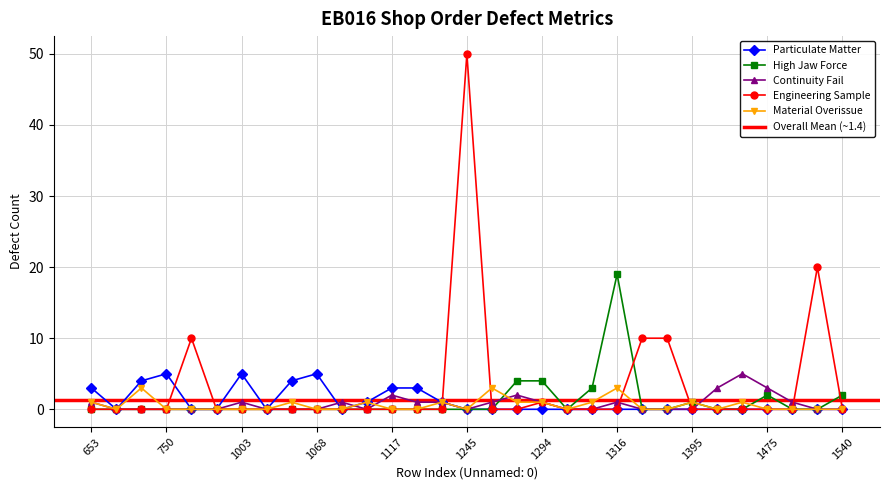

What are all the series names shown in the legend?

Particulate Matter, High Jaw Force, Continuity Fail, Engineering Sample, Material Overissue